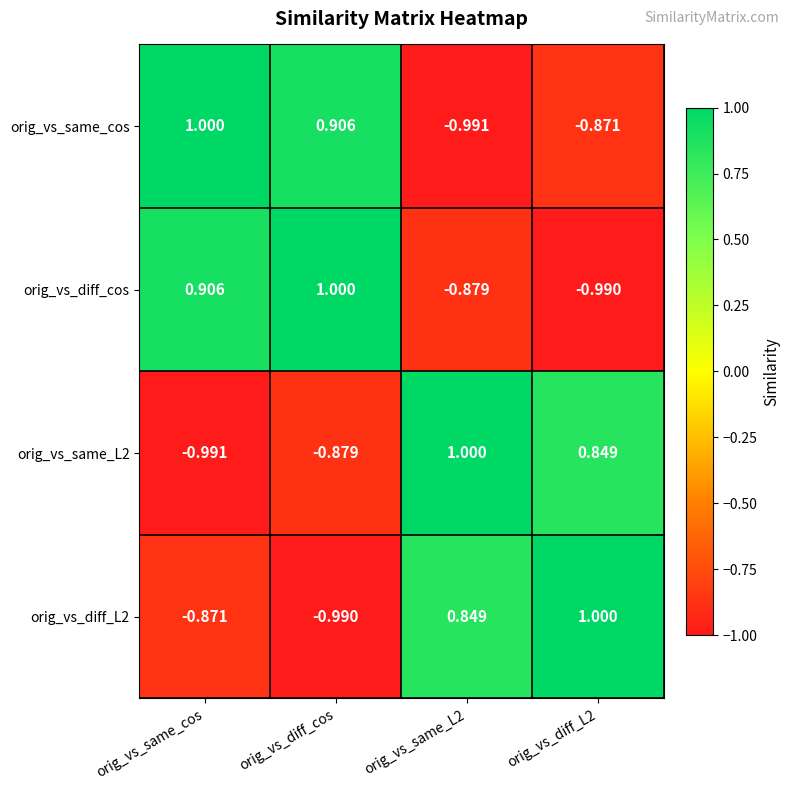

Which category has the highest value in the orig_vs_same_cos series?

orig_vs_same_cos